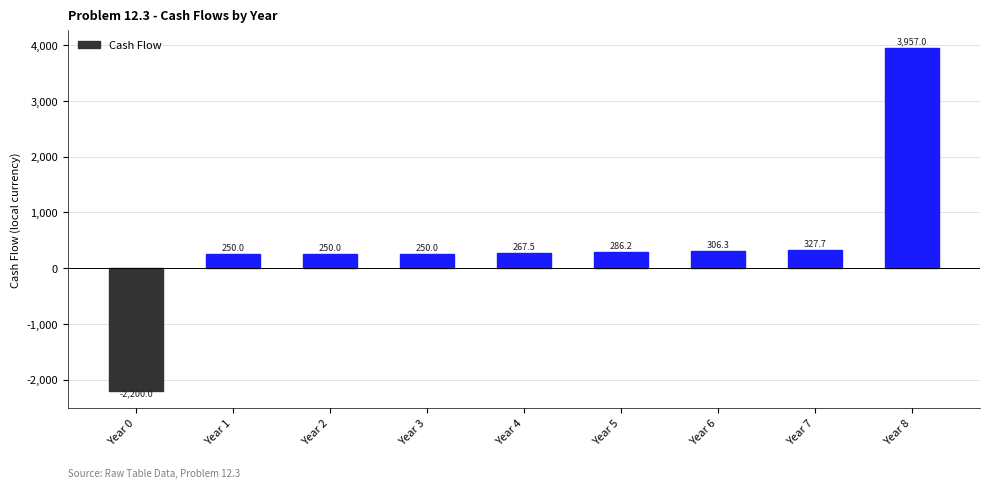

How many data points does each series have?

9